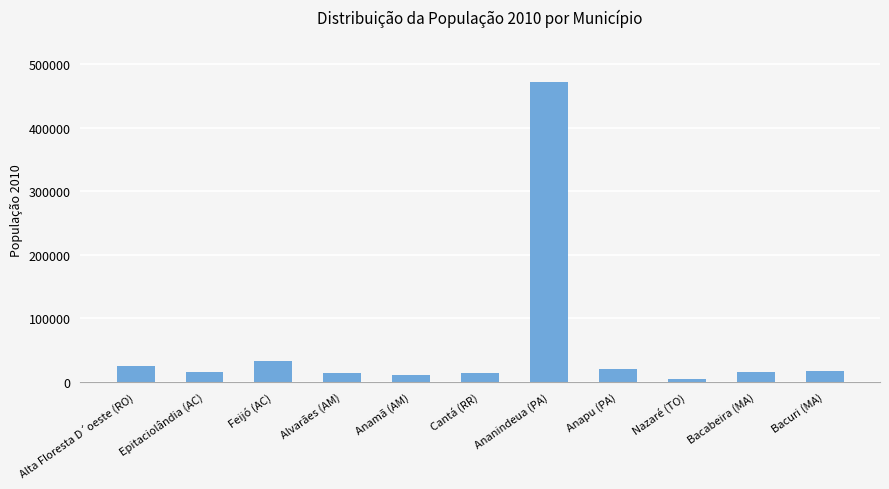

What is the label of the 11th bar from the right?

Alta Floresta D´oeste (RO)